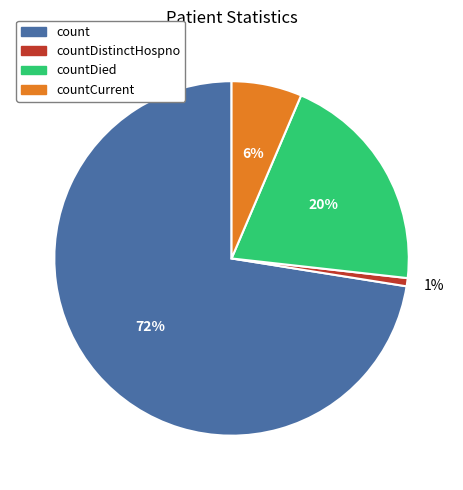

To the nearest percent, what is the difference between the largest and smallest slice percentages?

72%